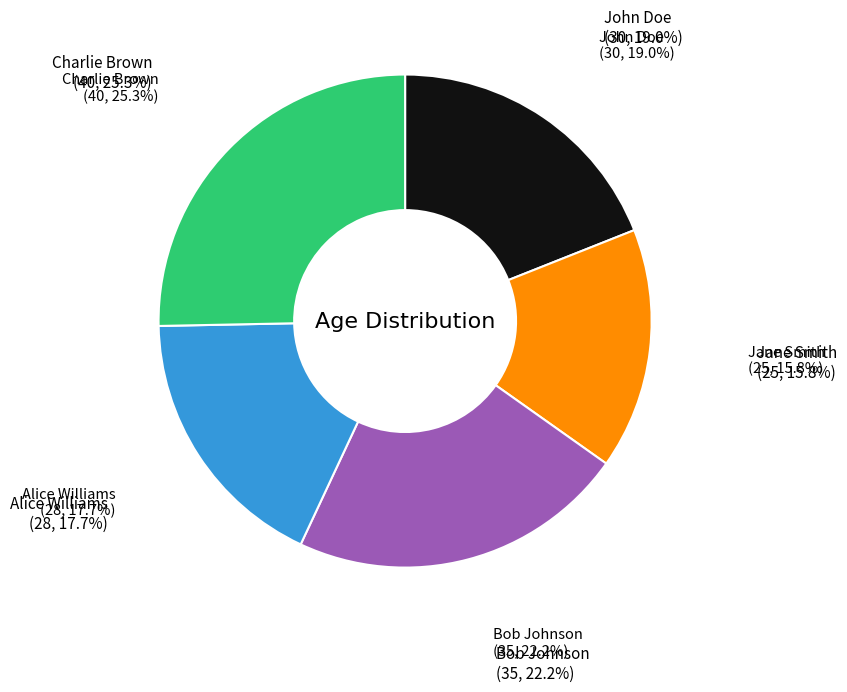

Approximately how many times larger is the value at Alice Williams compared to John Doe?

0.9